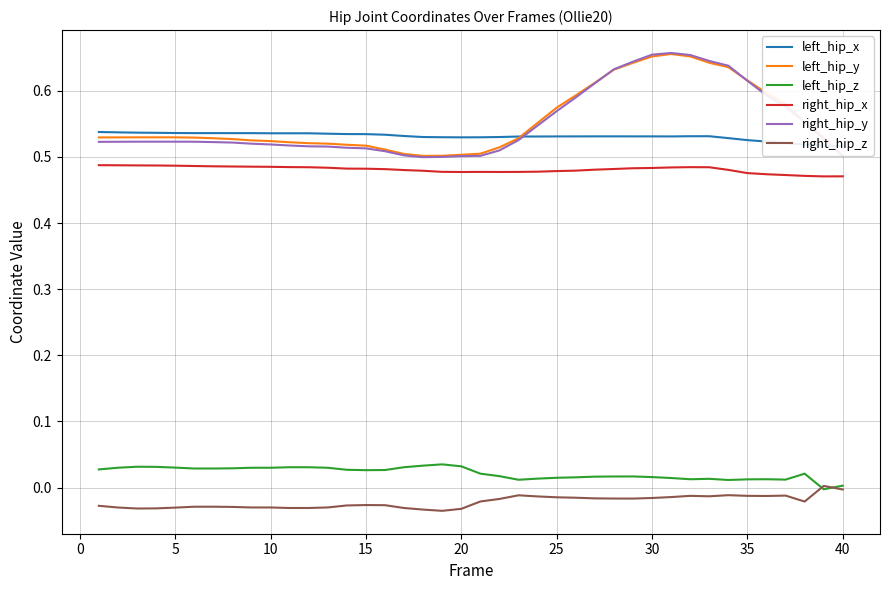

True or false: left_hip_z and left_hip_y cross at least once.

False